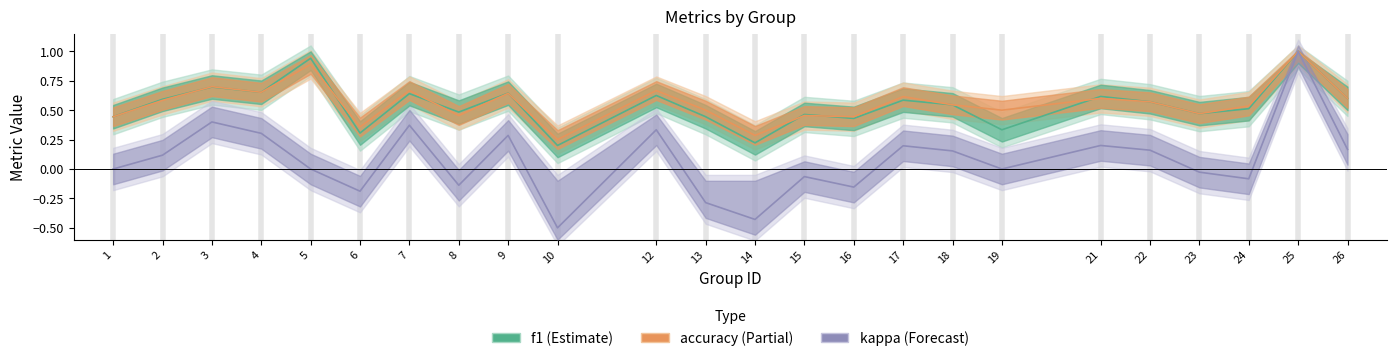

What are all the series names shown in the legend?

f1, accuracy, kappa